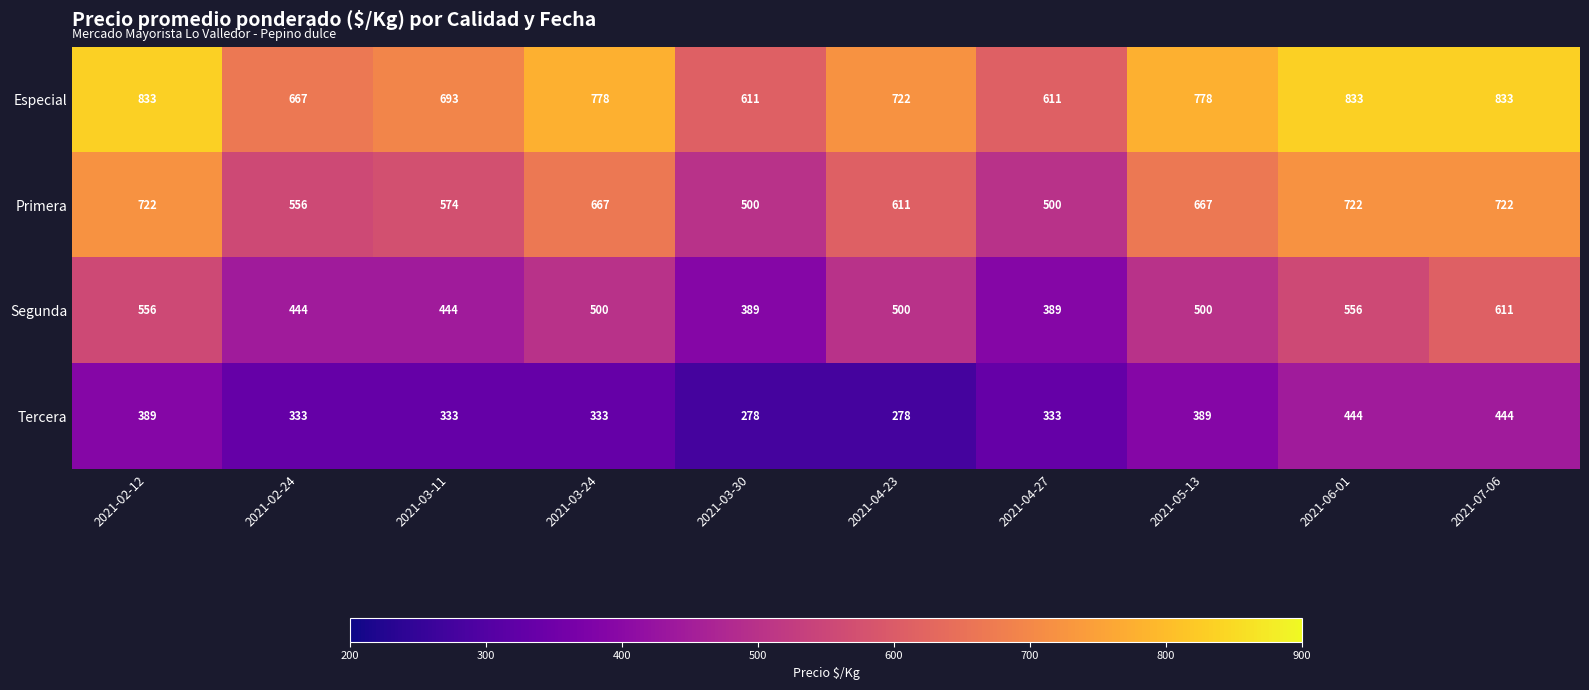

What is the spread (max minus min) of values at 2021-07-06?

389